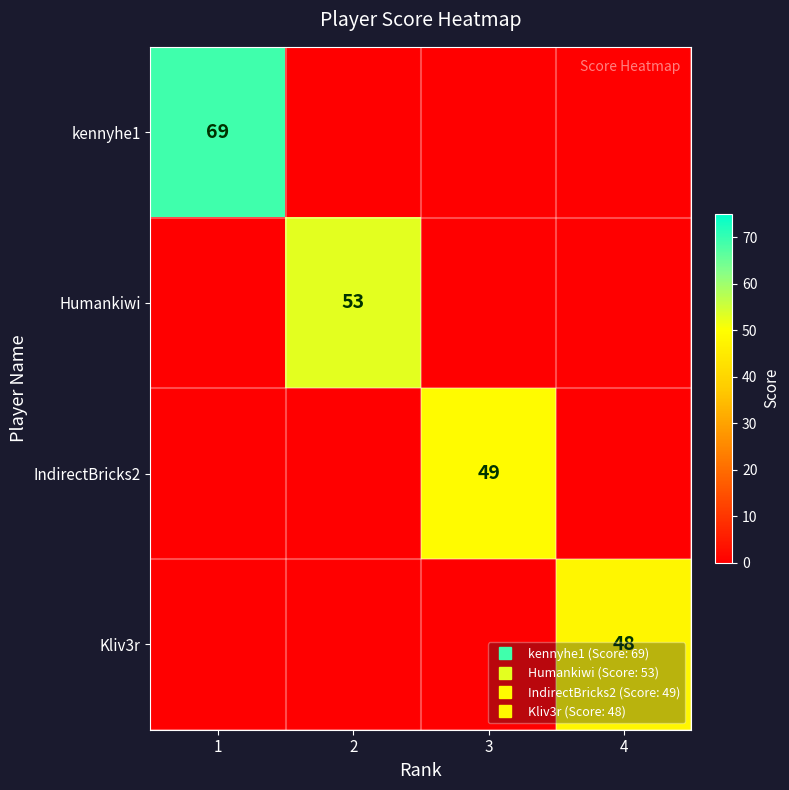

At which category does the chart reach its minimum across all series?

2